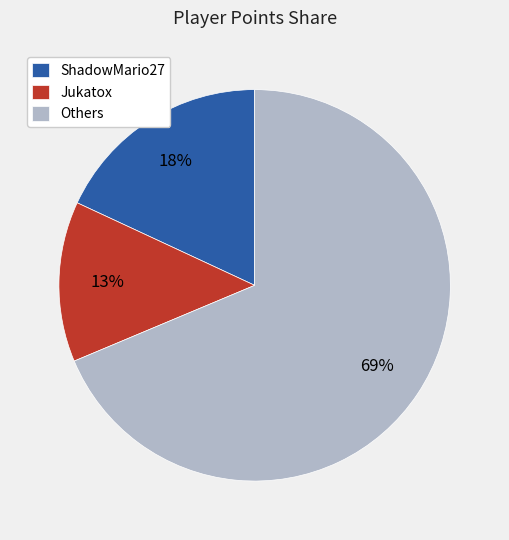

To the nearest percent, what is the combined percentage of Jukatox and Others?

82%